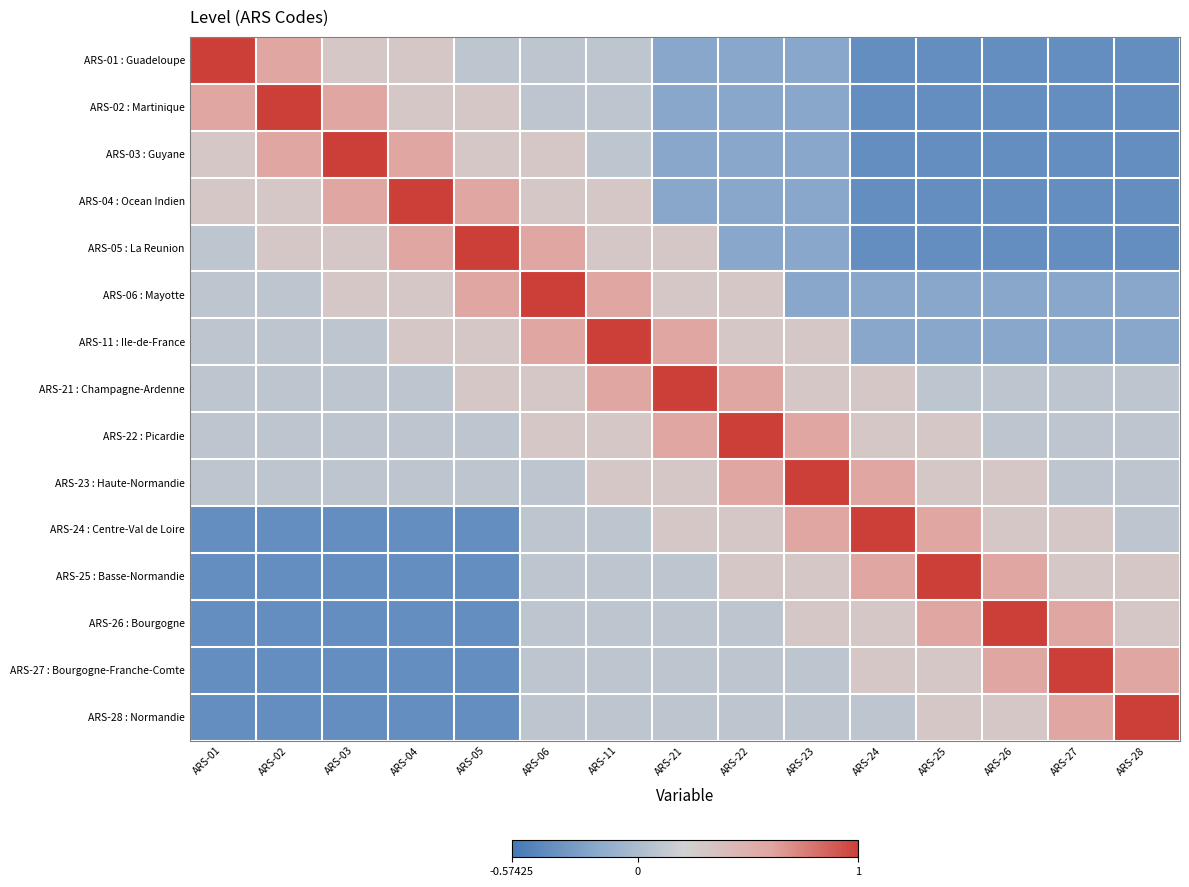

What is the difference between the highest and lowest values at ARS-27?

1.4